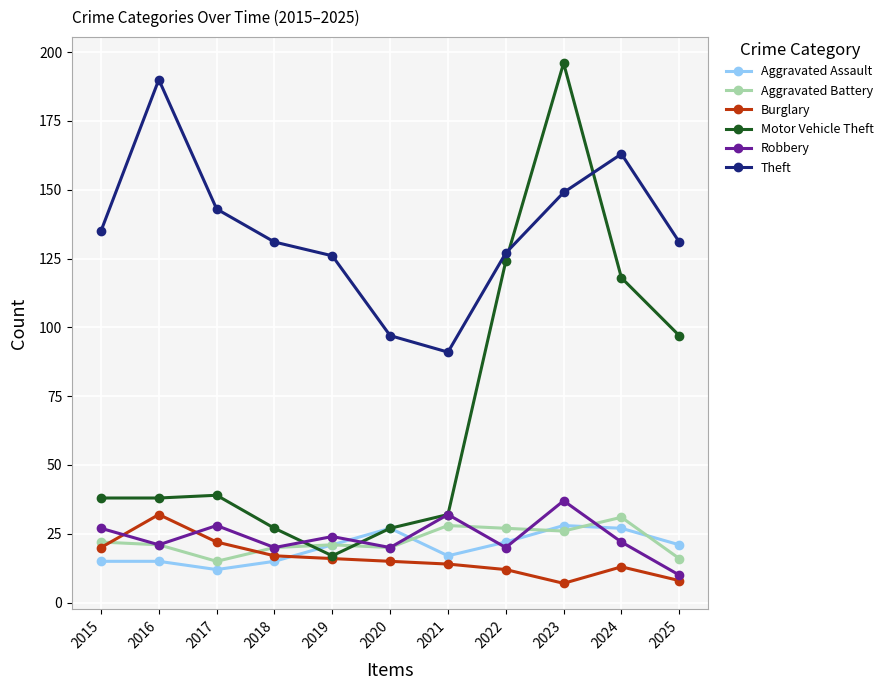

How many lines are shown in the chart?

6